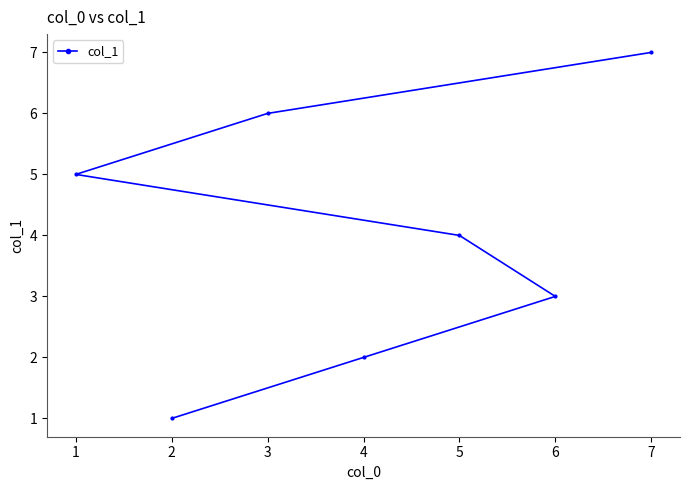

The value at 2 is 2. True or false?

False